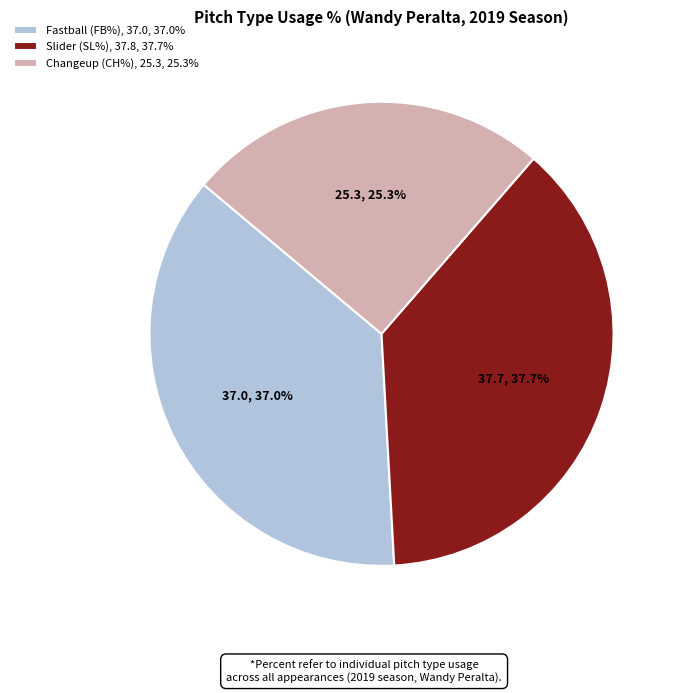

To the nearest percent, what is the difference between the largest and smallest slice percentages?

12%